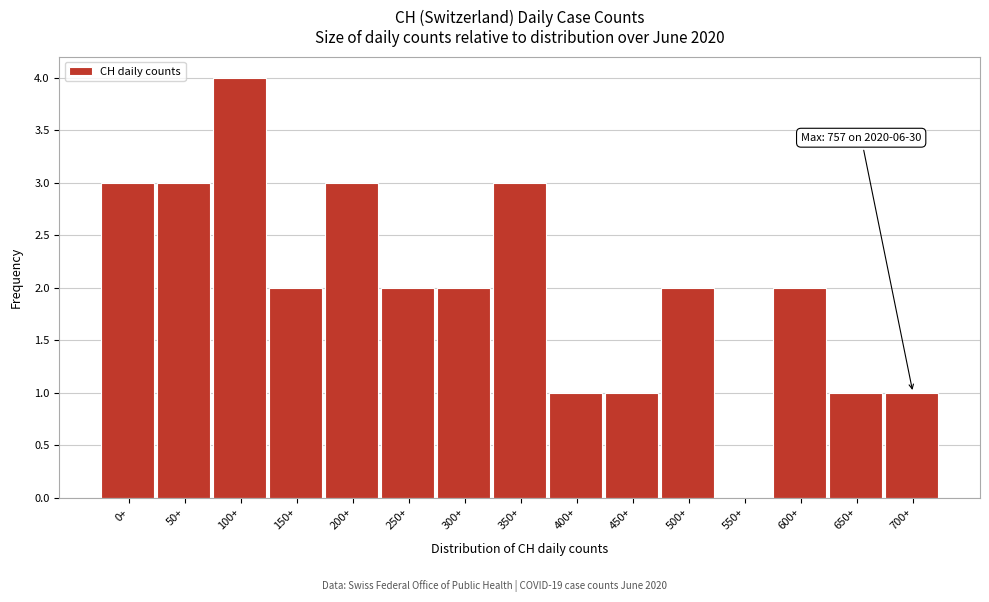

Reading right to left, list all the values displayed in this chart.

700+=1	650+=1	600+=2	550+=0	500+=2	450+=1	400+=1	350+=3	300+=2	250+=2	200+=3	150+=2	100+=4	50+=3	0+=3